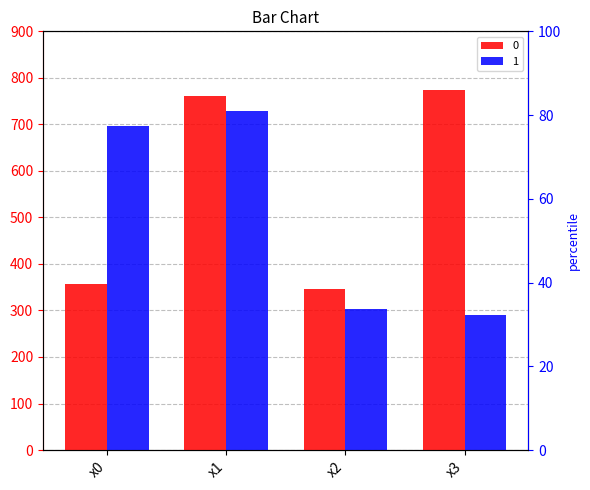

Which label corresponds to the largest value in the chart?

x3